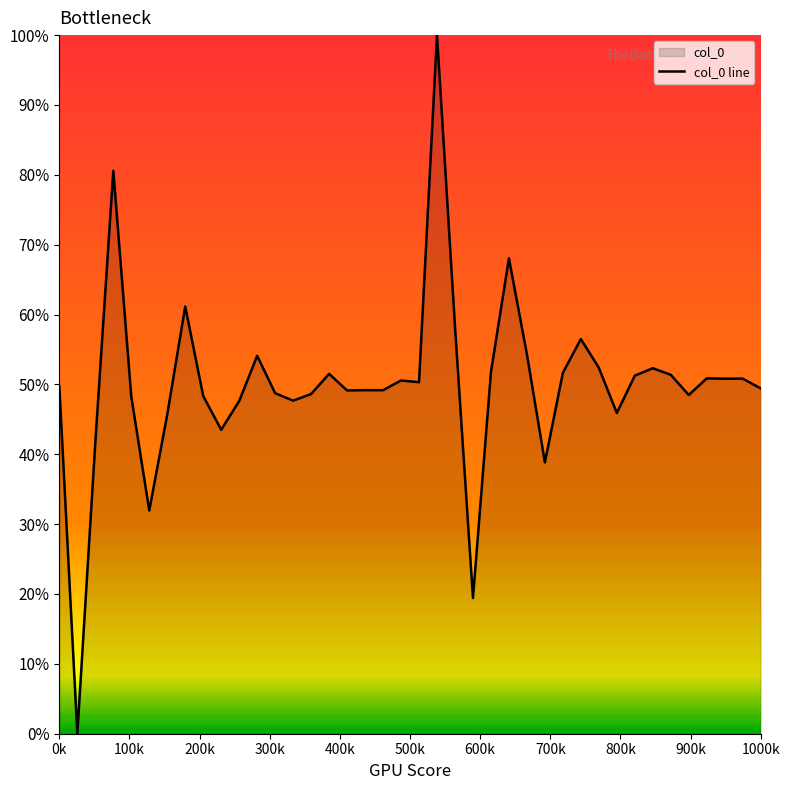

How many values exceed 50?

20